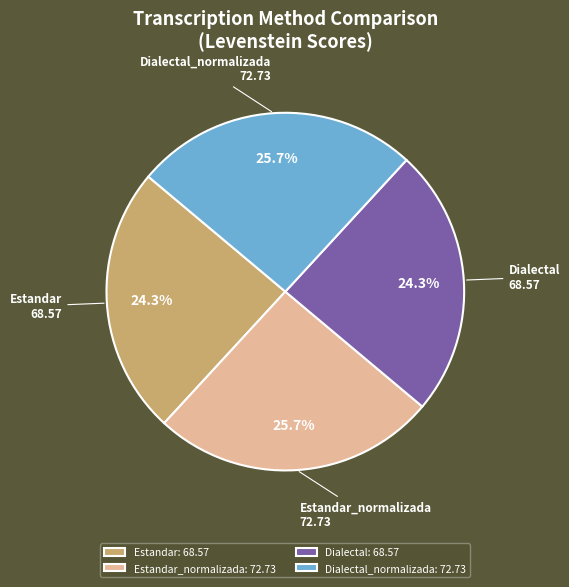

Is it true that Dialectal is 30% of the pie?

False